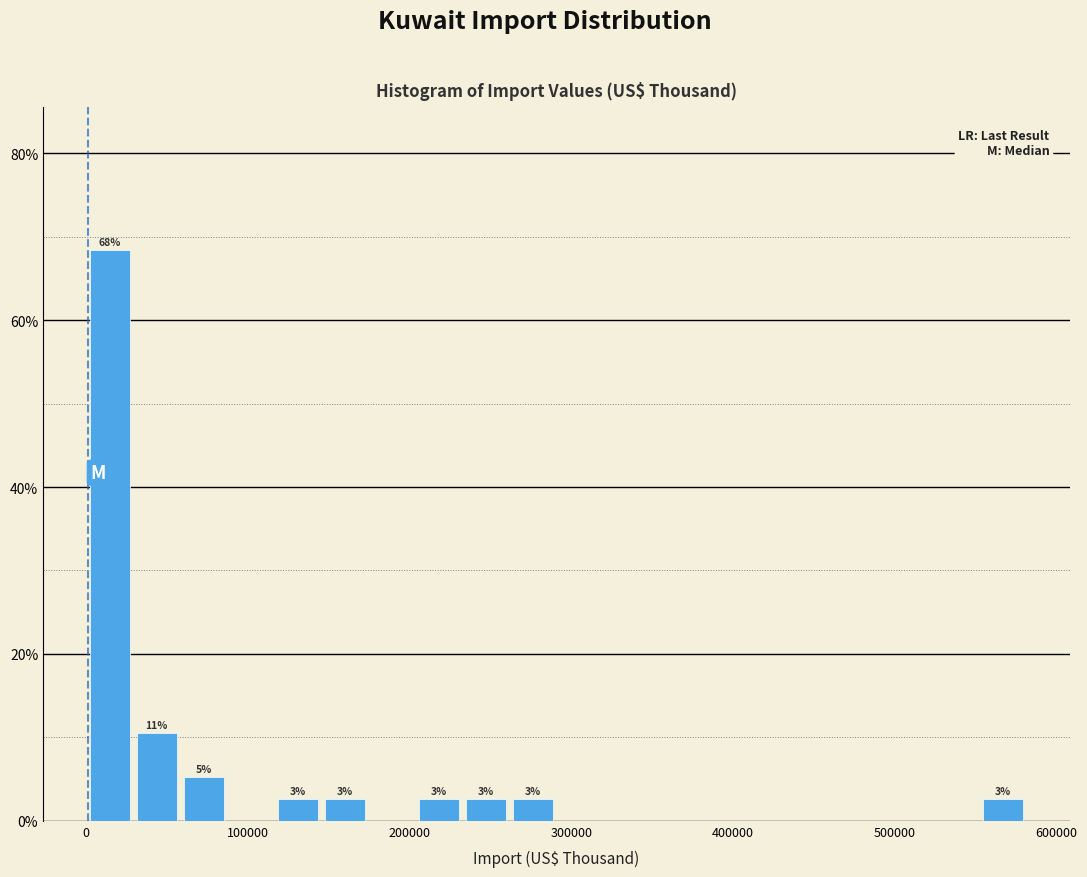

Around what value on the x-axis is the tallest bar? Give the approximate position of its centre, as read against the axis.

10000